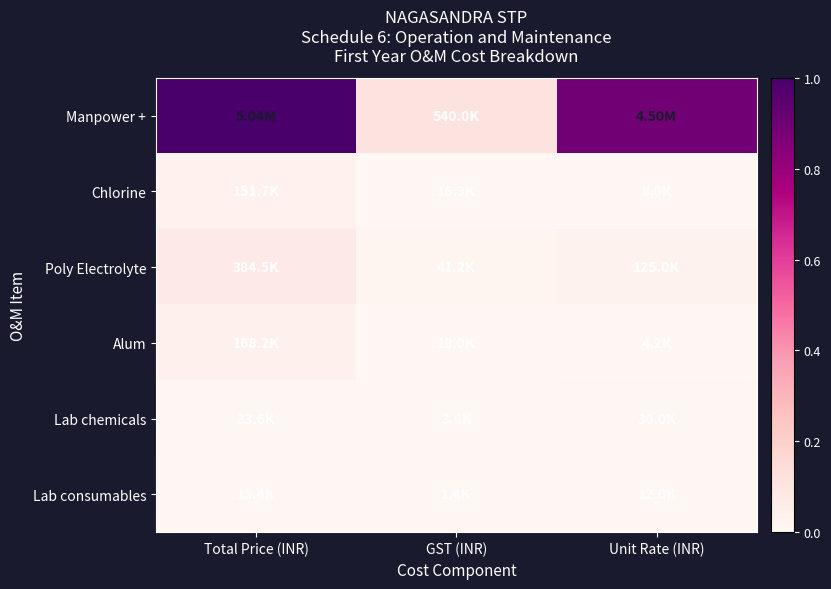

Which series changed the most between GST (INR) and Unit Rate (INR)?

Manpower +